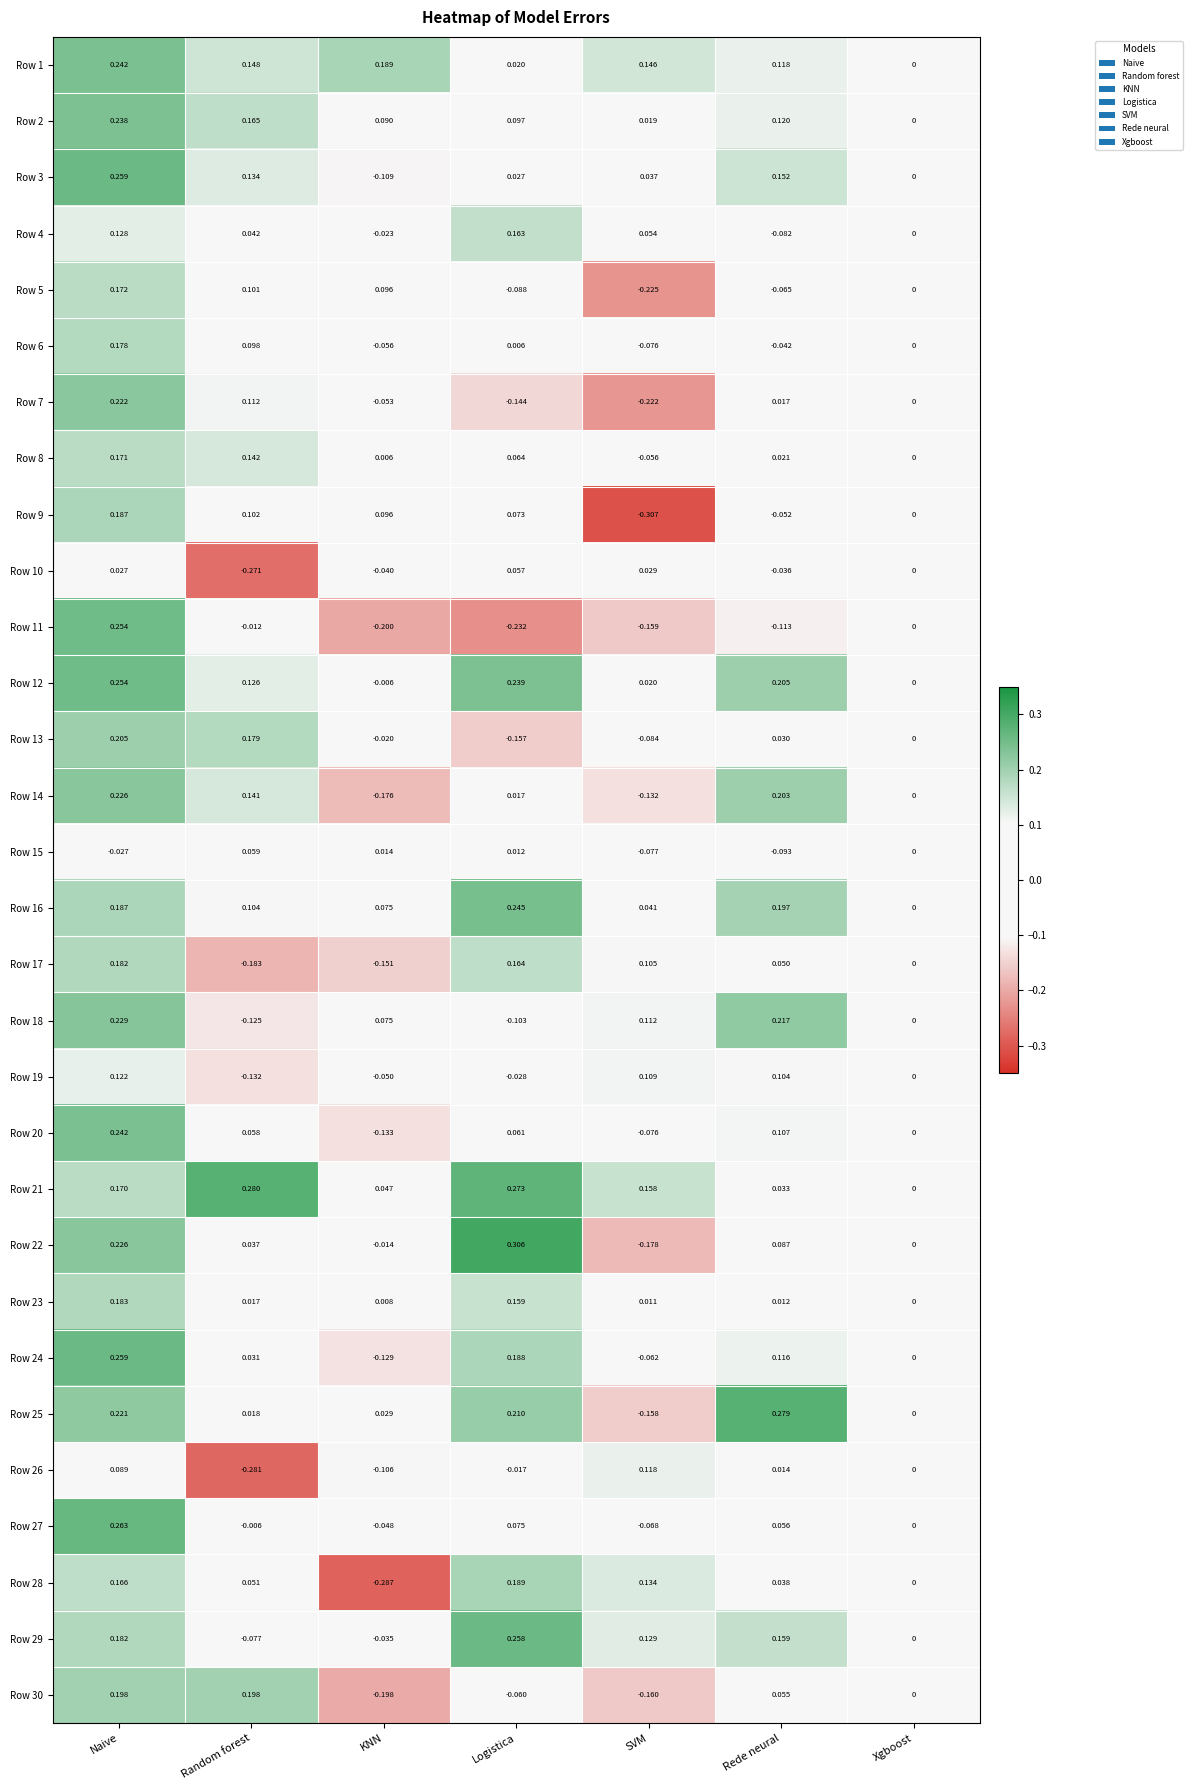

List the labels in order of Row 5 value, smallest first.

SVM, Logistica, Rede neural, Xgboost, KNN, Random forest, Naive